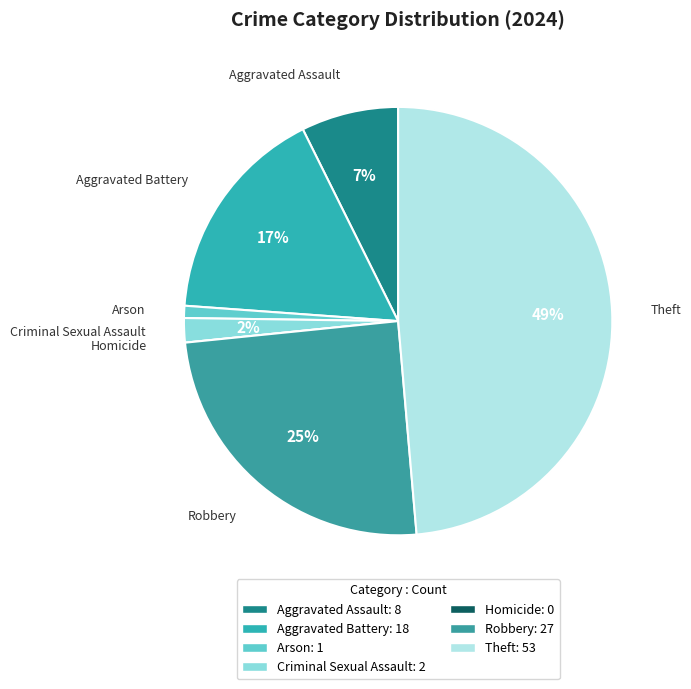

Which slice is the largest?

Theft